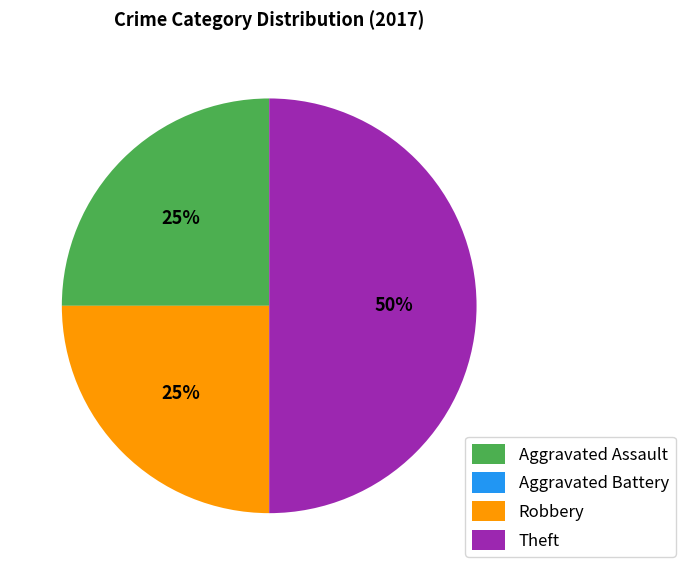

To the nearest percent, what percentage of the pie is Robbery?

25%